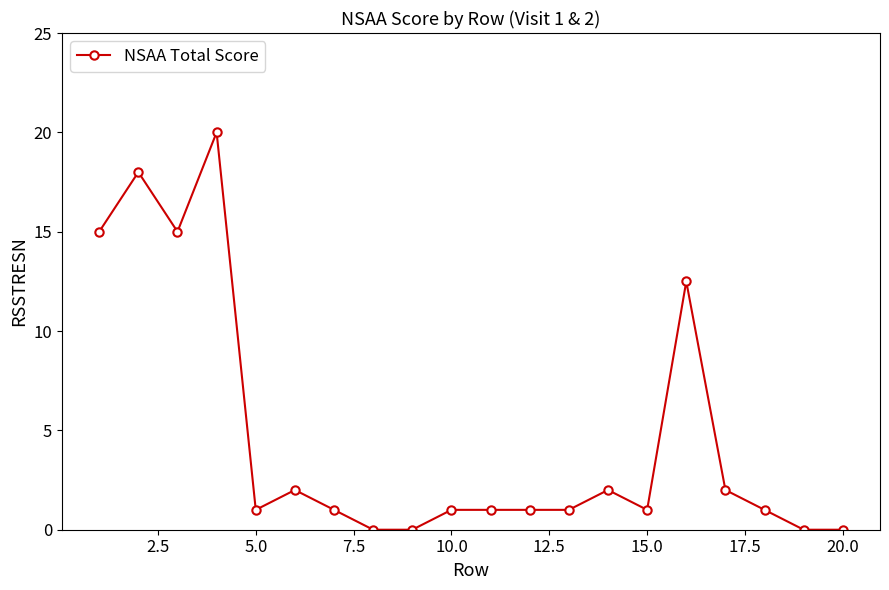

What is the value of the 4th point from the left?

20.0